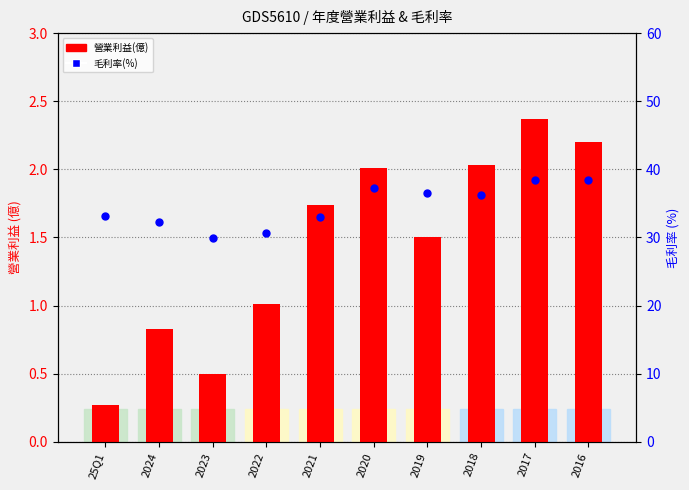

Which series has the widest spread of Y values?

毛利率(%)